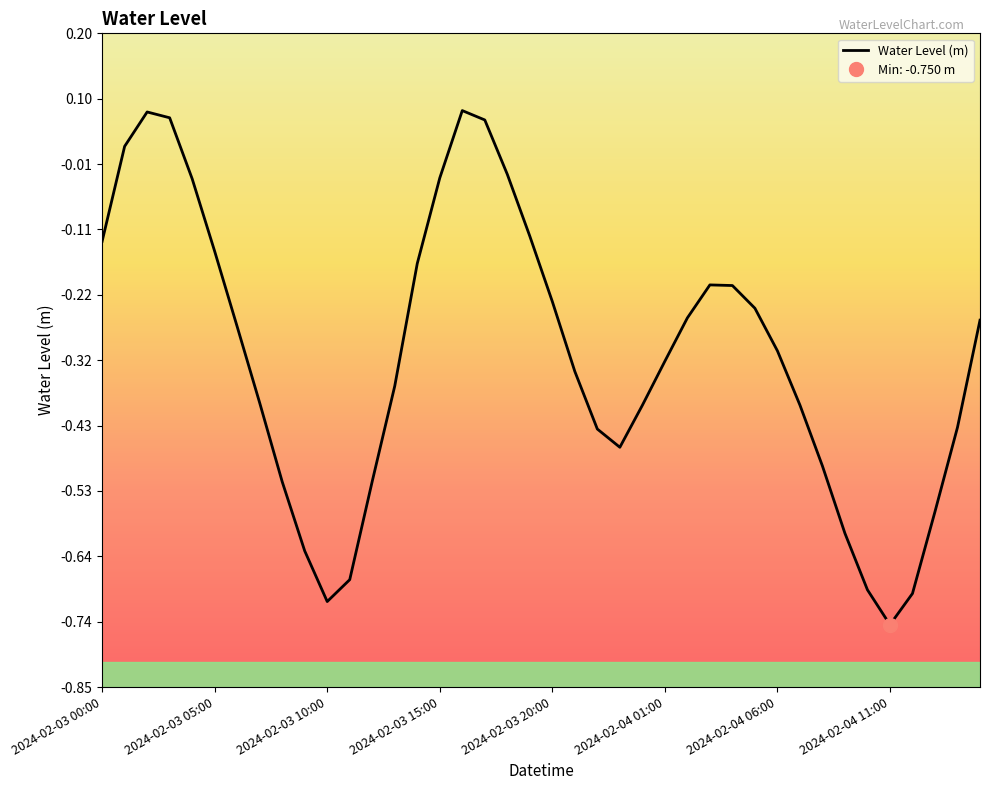

At which label does Water Level (m) reach its minimum?

2024-02-04 11:00